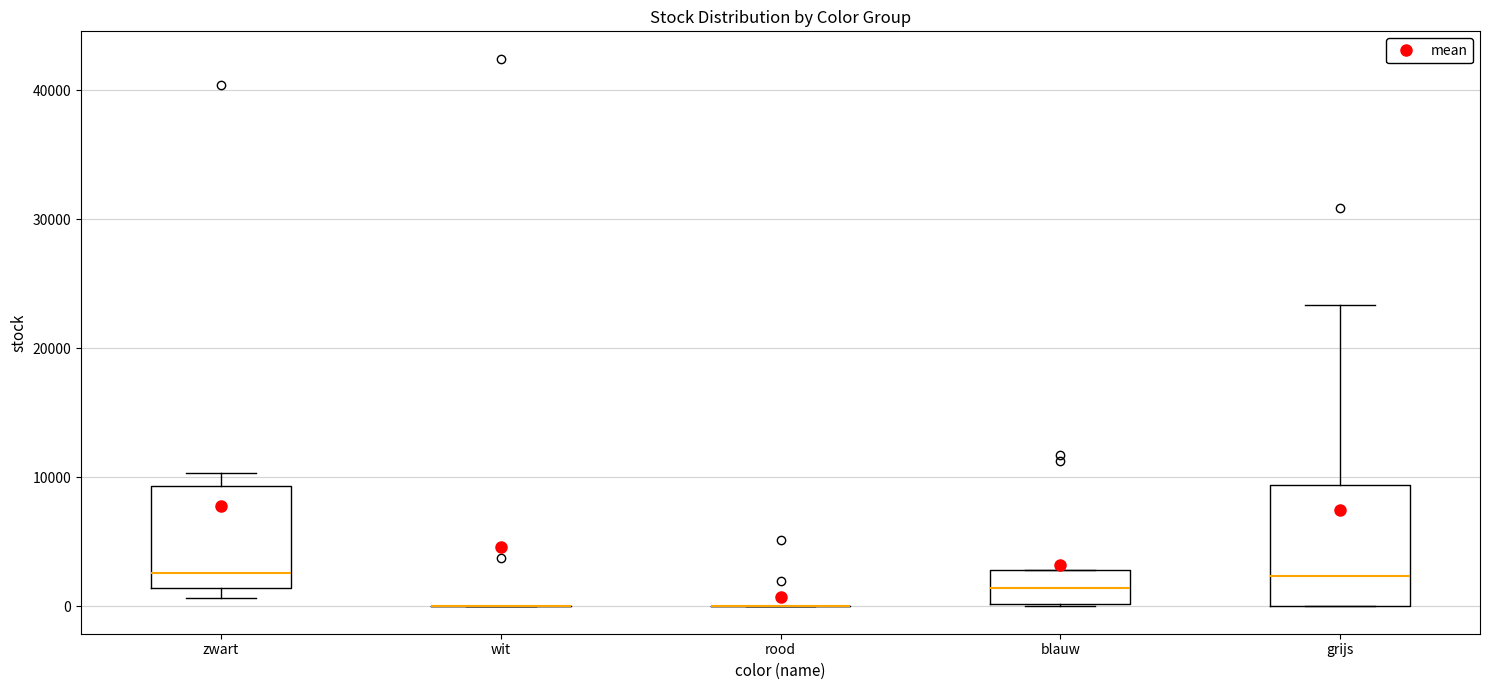

Which box is the tallest, from its lower edge to its upper edge?

grijs